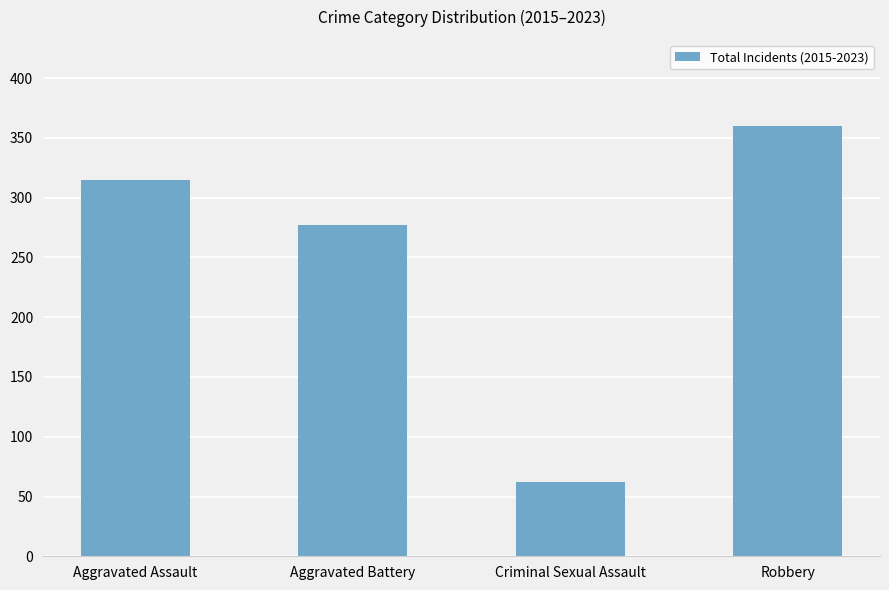

Rank the categories by value from highest to lowest.

Robbery, Aggravated Assault, Aggravated Battery, Criminal Sexual Assault